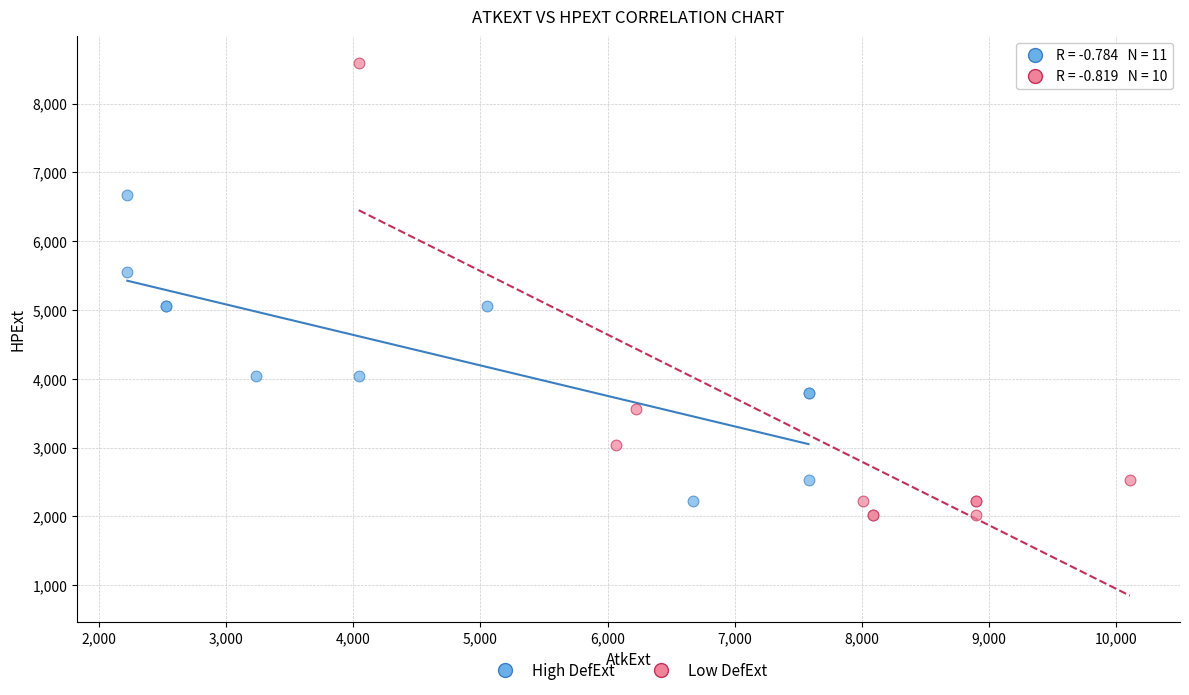

Which series has the largest Y range (max minus min)?

Low DefExt